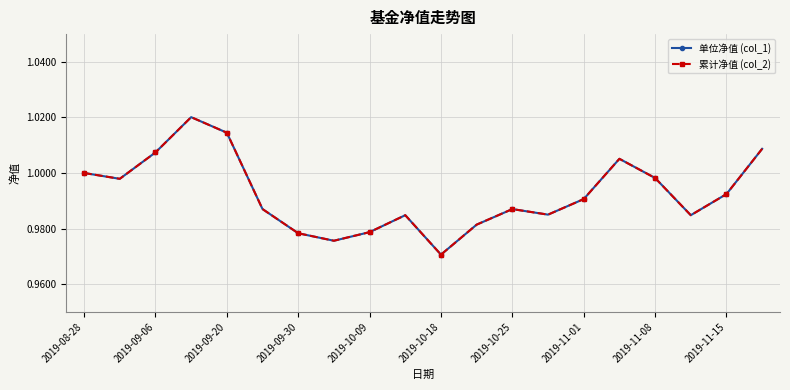

Is this an area chart (filled region under the line)?

No